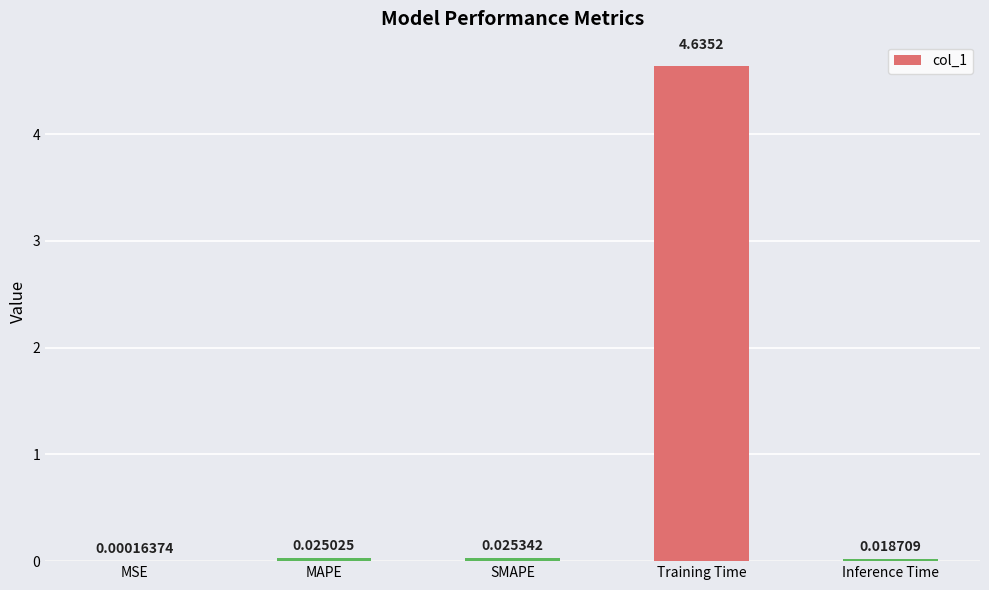

Where is the data nearest to the value 2?

SMAPE